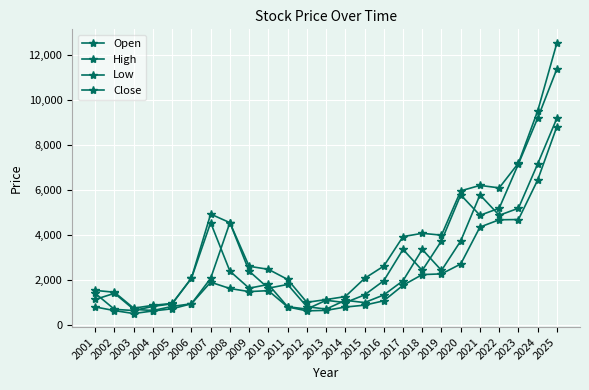

Does the chart have visible grid lines?

Yes